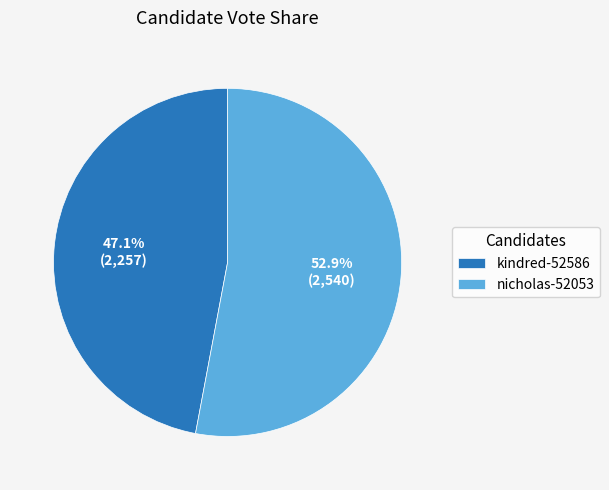

Does kindred-52586 account for over 50% of the chart?

No